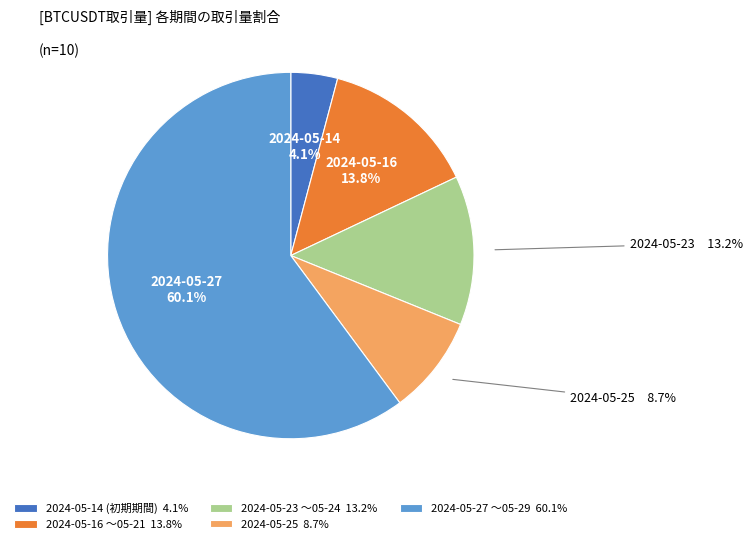

Between 2024-05-27 〜05-29 60.1% and 2024-05-25 8.7%, which is larger?

2024-05-27 〜05-29 60.1%